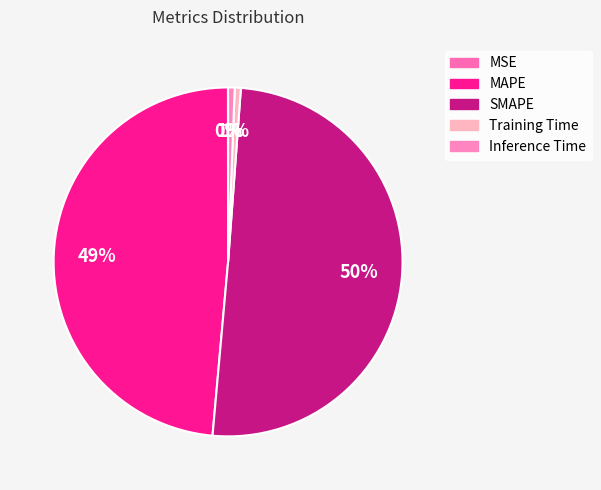

Rank the categories by value from lowest to highest.

MSE, Training Time, Inference Time, MAPE, SMAPE